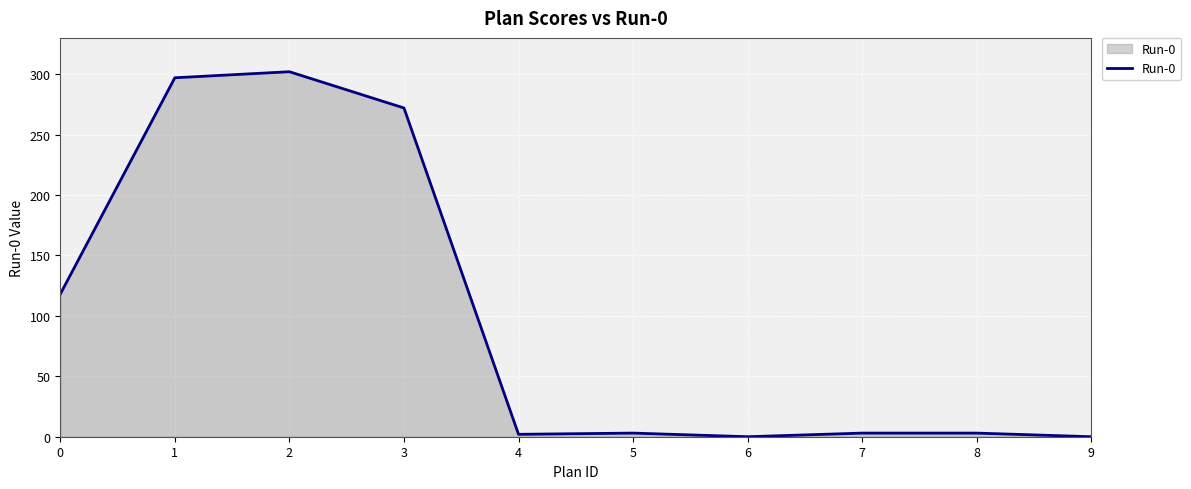

Where is the first local maximum?

2